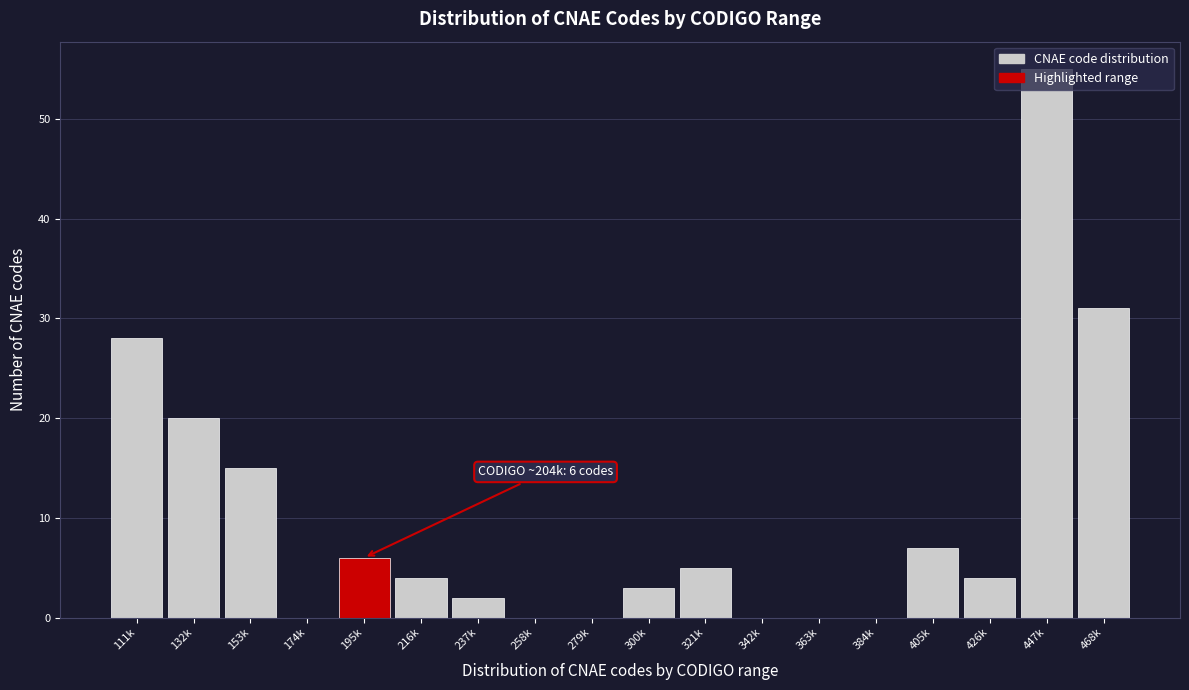

Which category has the highest value across all series?

447k